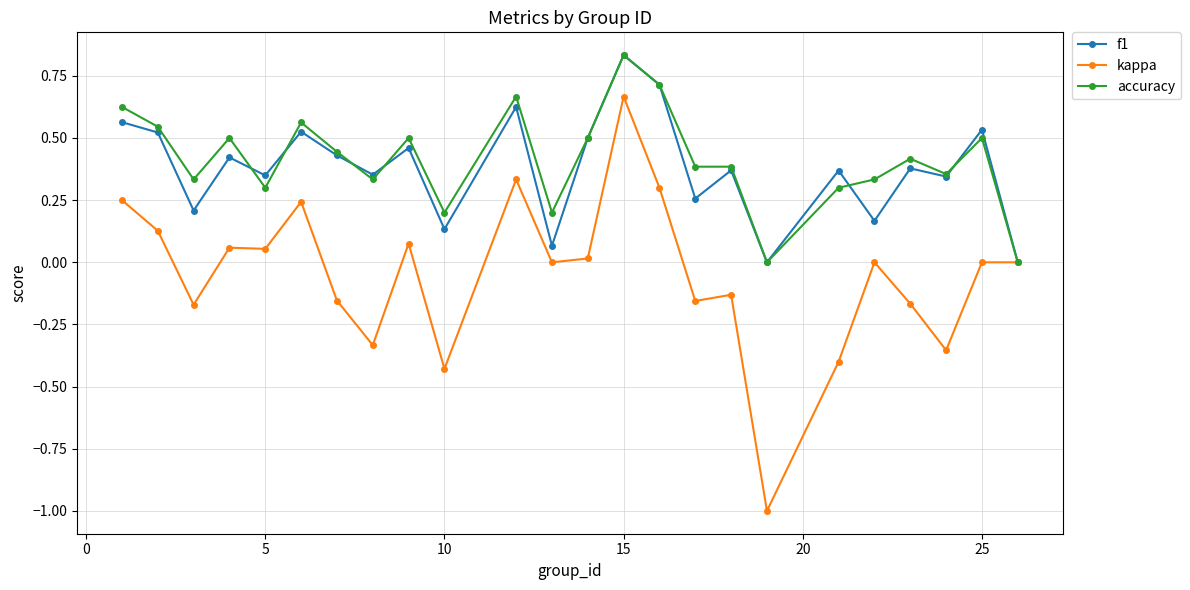

True or false: f1 has more than 0 points higher than both neighbors.

True